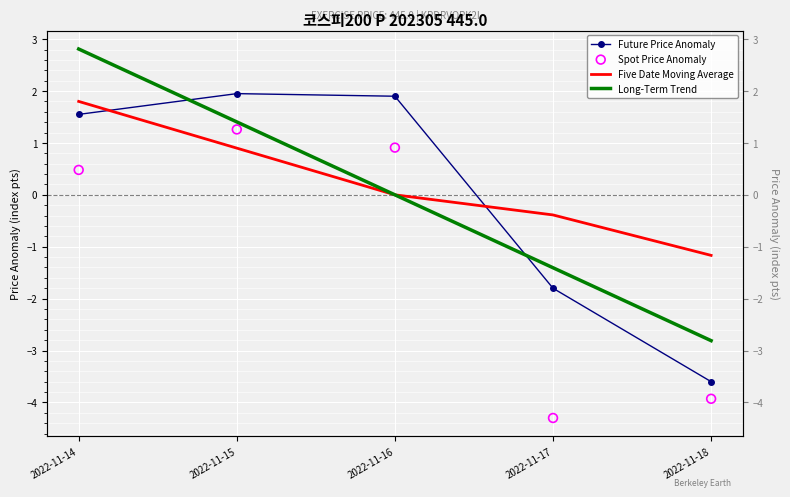

What are all the series names shown in the legend?

Future Price Anomaly, Five Date Moving Average, Long-Term Trend, Spot Price Anomaly